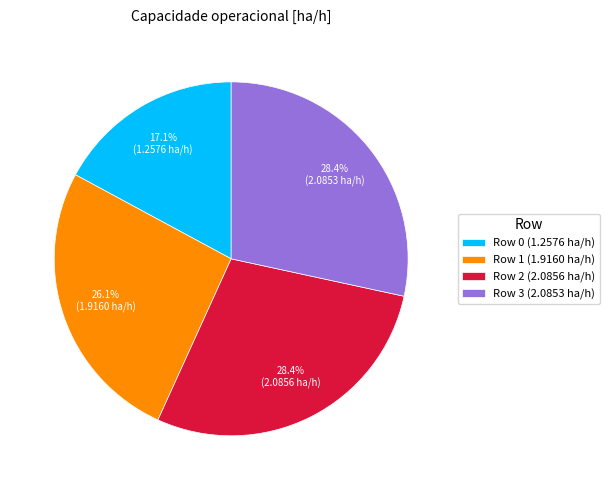

The Row 3 slice represents 28% of the pie. True or false?

True